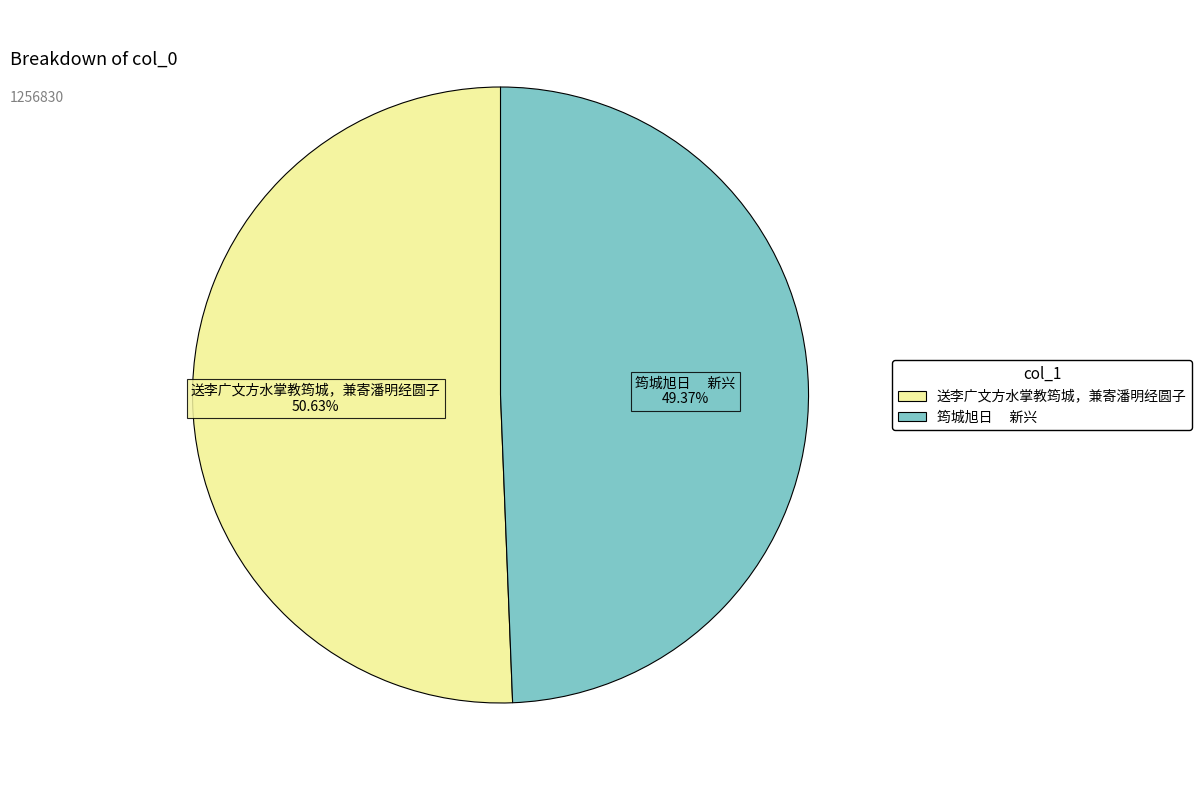

Do 送李广文方水掌教筠城，兼寄潘明经圆子 50.63% and 筠城旭日 新兴 49.37% together represent more than half of the pie?

Yes